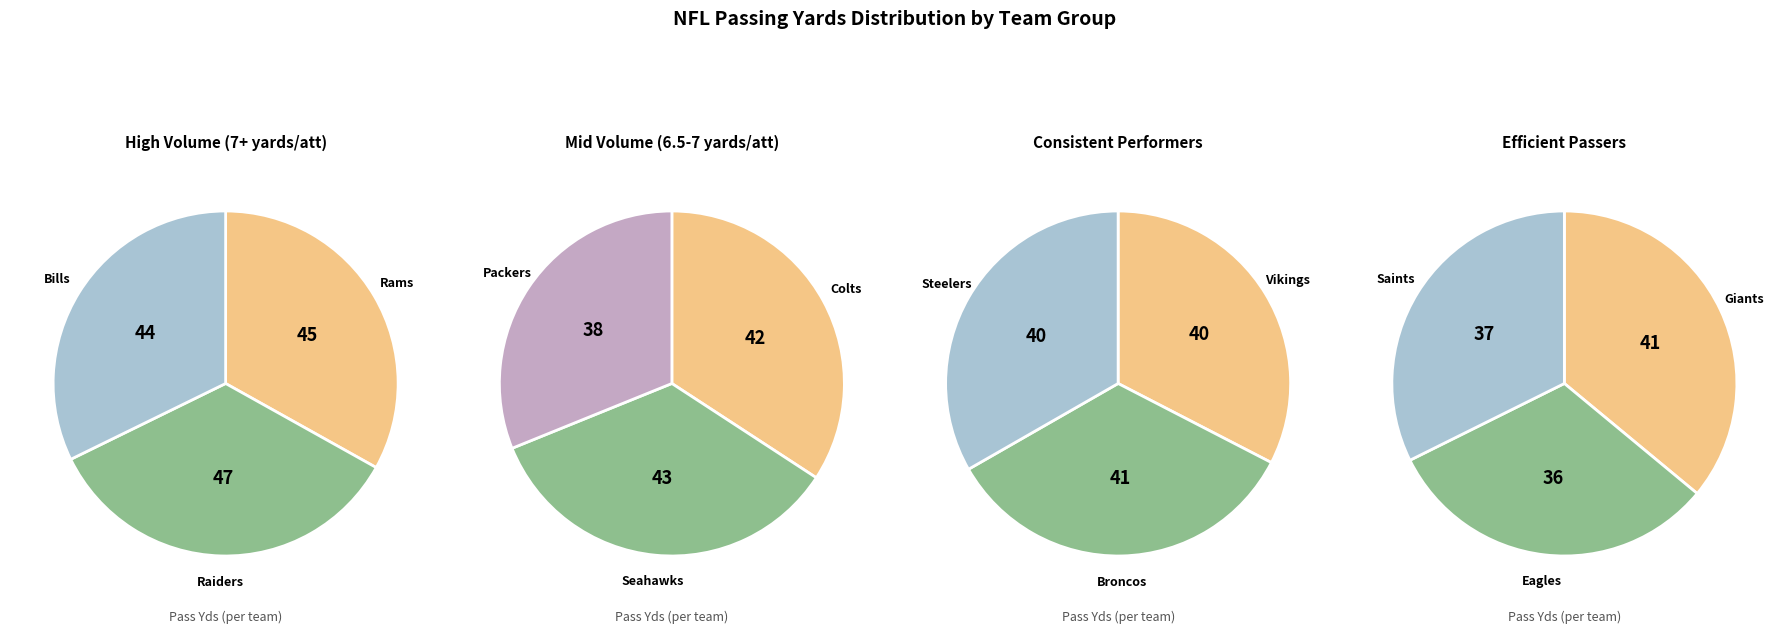

To the nearest percent, what is the difference between the Steelers and Bills slice percentages?

1%